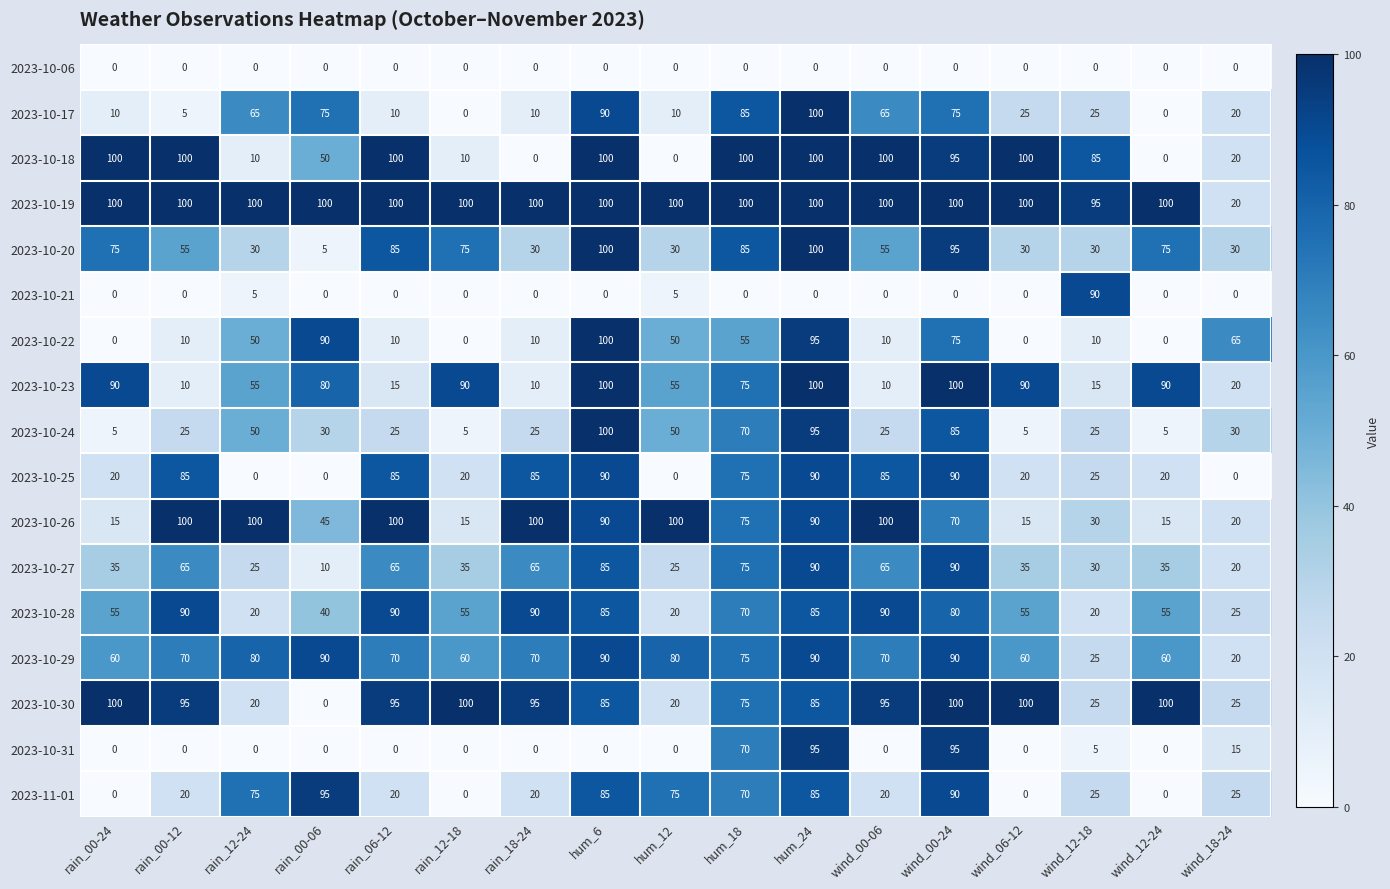

Is it true that 2023-10-24 equals 85 at wind_00-24?

True